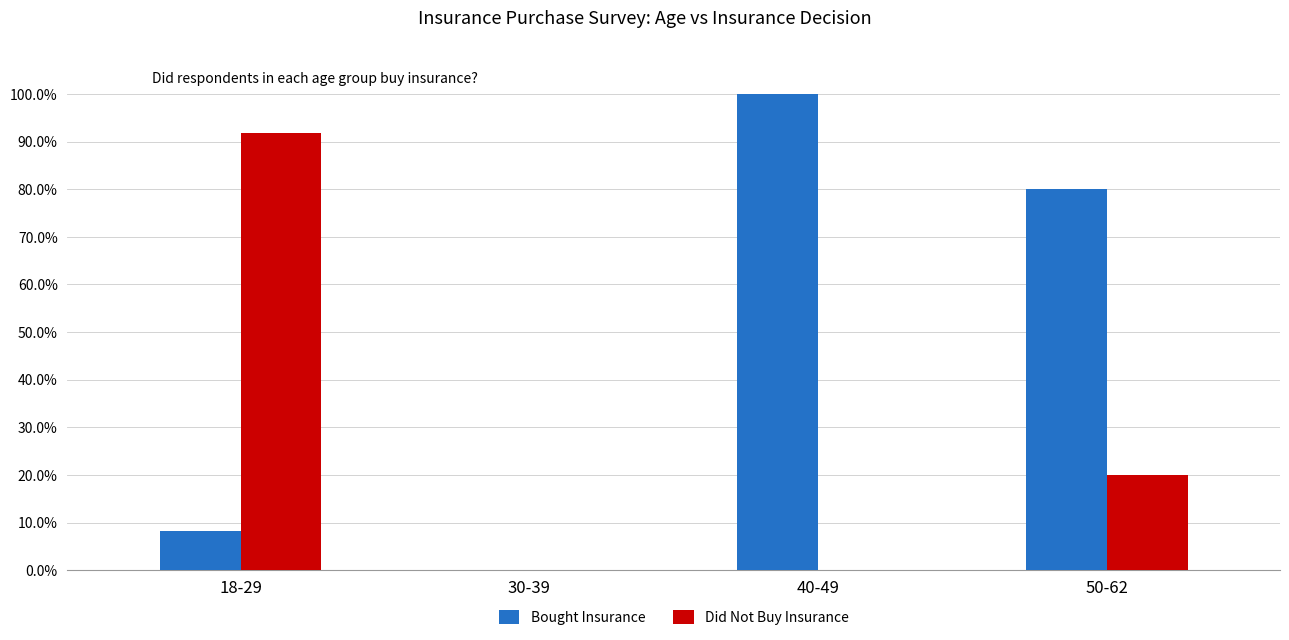

The Did Not Buy Insurance series shows 20.0 at 50-62. True or false?

True